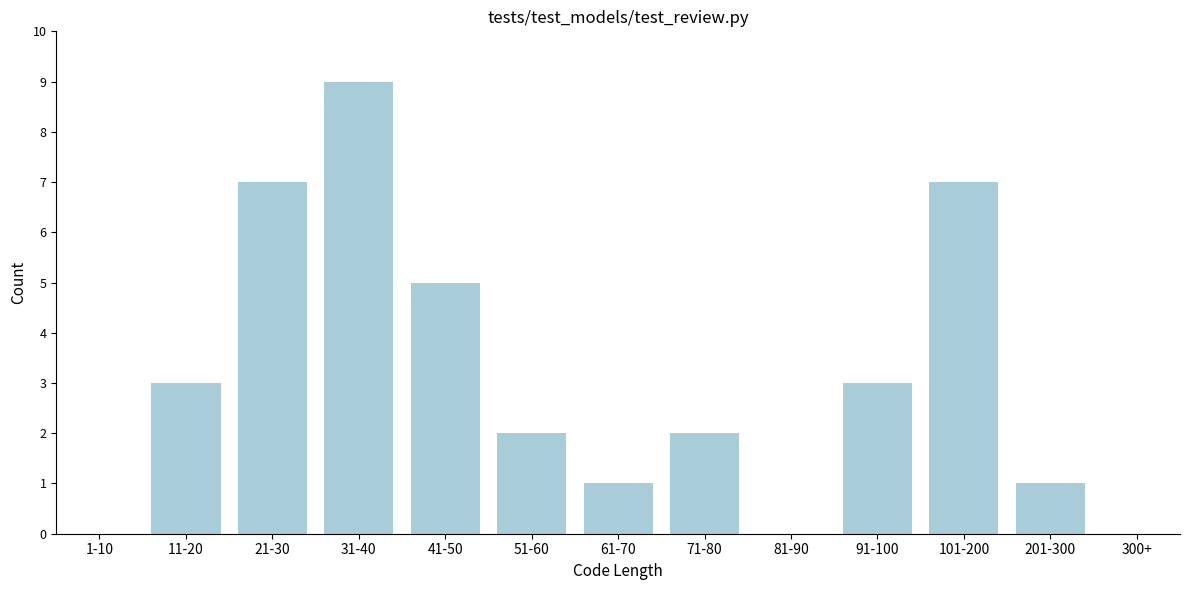

Reading left to right, extract all data points from this chart.

1-10=0	11-20=3	21-30=7	31-40=9	41-50=5	51-60=2	61-70=1	71-80=2	81-90=0	91-100=3	101-200=7	201-300=1